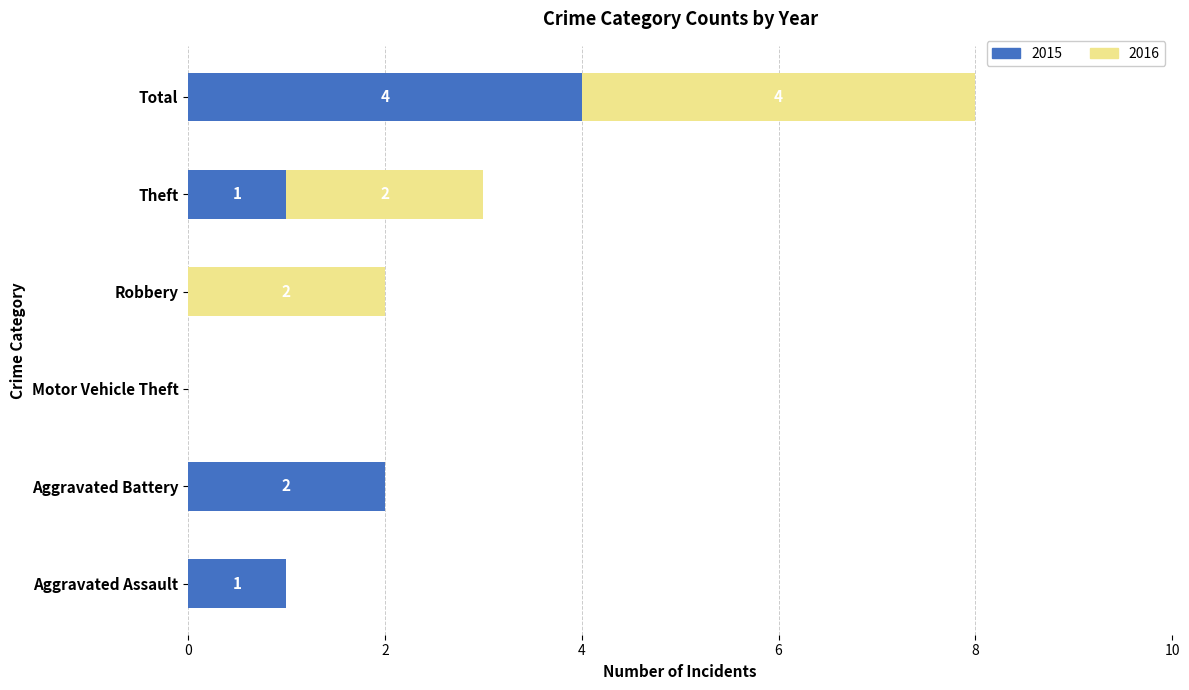

Count the number of data series in this chart.

2